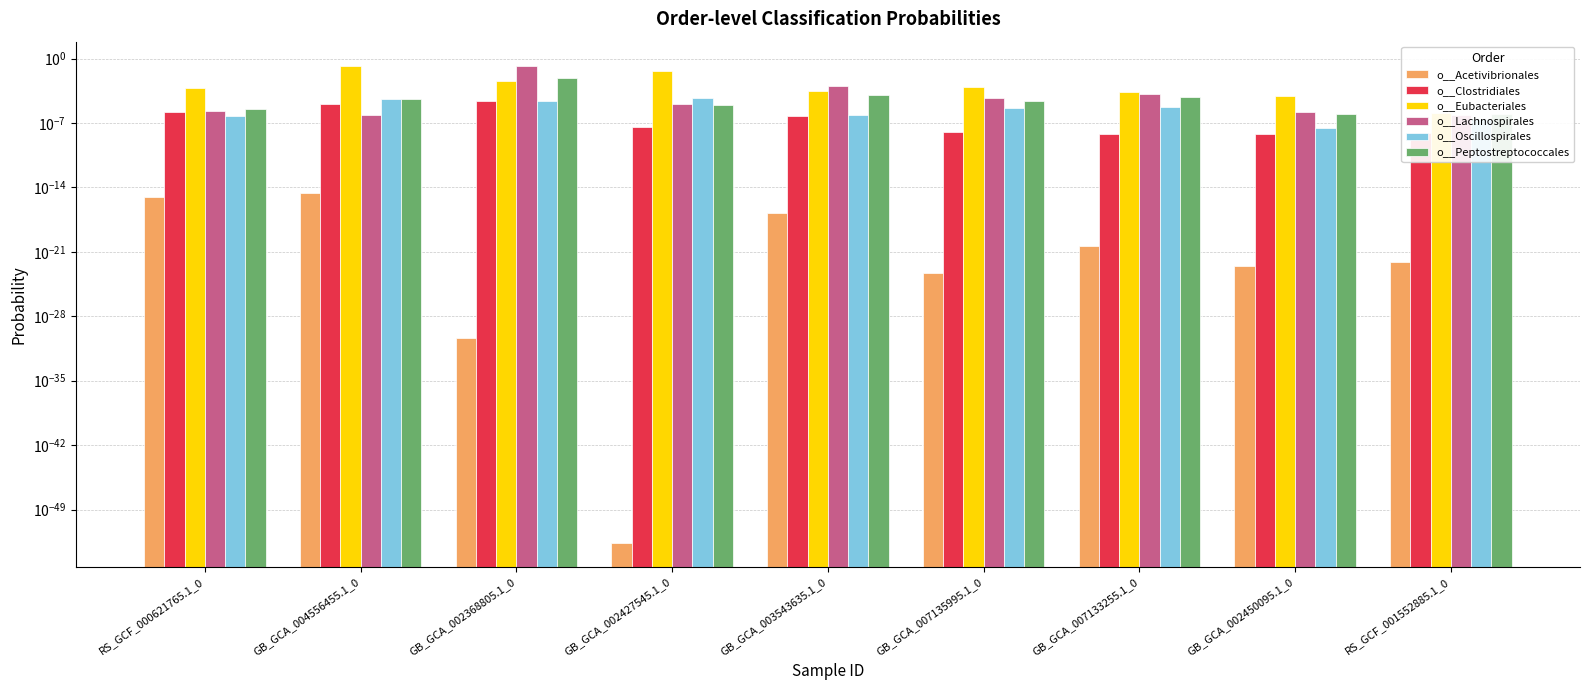

Reading left to right, transcribe all the data shown in this chart.

o__Acetivibrionales: RS_GCF_000621765.1_0=0.0	GB_GCA_004556455.1_0=0.0	GB_GCA_002368805.1_0=0.0	GB_GCA_002427545.1_0=0.0	GB_GCA_003543635.1_0=0.0	GB_GCA_007135995.1_0=0.0	GB_GCA_007133255.1_0=0.0	GB_GCA_002450095.1_0=0.0	RS_GCF_001552885.1_0=0.0
o__Clostridiales: RS_GCF_000621765.1_0=0.0	GB_GCA_004556455.1_0=0.0	GB_GCA_002368805.1_0=0.0	GB_GCA_002427545.1_0=0.0	GB_GCA_003543635.1_0=0.0	GB_GCA_007135995.1_0=0.0	GB_GCA_007133255.1_0=0.0	GB_GCA_002450095.1_0=0.0	RS_GCF_001552885.1_0=0.0
o__Eubacteriales: RS_GCF_000621765.1_0=0.0	GB_GCA_004556455.1_0=0.2	GB_GCA_002368805.1_0=0.0	GB_GCA_002427545.1_0=0.0	GB_GCA_003543635.1_0=0.0	GB_GCA_007135995.1_0=0.0	GB_GCA_007133255.1_0=0.0	GB_GCA_002450095.1_0=0.0	RS_GCF_001552885.1_0=0.0
o__Lachnospirales: RS_GCF_000621765.1_0=0.0	GB_GCA_004556455.1_0=0.0	GB_GCA_002368805.1_0=0.1	GB_GCA_002427545.1_0=0.0	GB_GCA_003543635.1_0=0.0	GB_GCA_007135995.1_0=0.0	GB_GCA_007133255.1_0=0.0	GB_GCA_002450095.1_0=0.0	RS_GCF_001552885.1_0=0.0
o__Oscillospirales: RS_GCF_000621765.1_0=0.0	GB_GCA_004556455.1_0=0.0	GB_GCA_002368805.1_0=0.0	GB_GCA_002427545.1_0=0.0	GB_GCA_003543635.1_0=0.0	GB_GCA_007135995.1_0=0.0	GB_GCA_007133255.1_0=0.0	GB_GCA_002450095.1_0=0.0	RS_GCF_001552885.1_0=0.0
o__Peptostreptococcales: RS_GCF_000621765.1_0=0.0	GB_GCA_004556455.1_0=0.0	GB_GCA_002368805.1_0=0.0	GB_GCA_002427545.1_0=0.0	GB_GCA_003543635.1_0=0.0	GB_GCA_007135995.1_0=0.0	GB_GCA_007133255.1_0=0.0	GB_GCA_002450095.1_0=0.0	RS_GCF_001552885.1_0=0.0